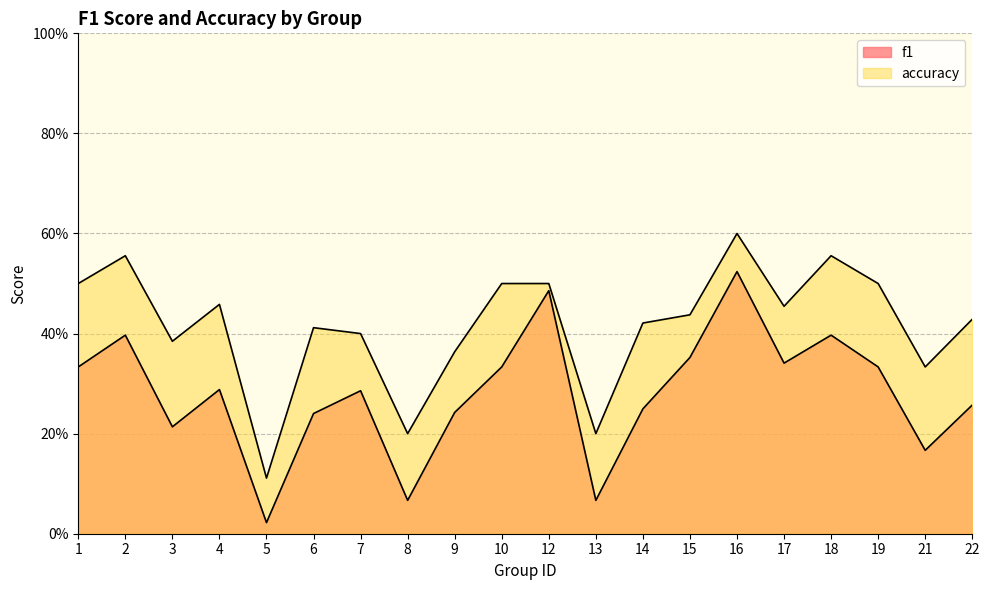

What is the average value of the f1 series?

0.3